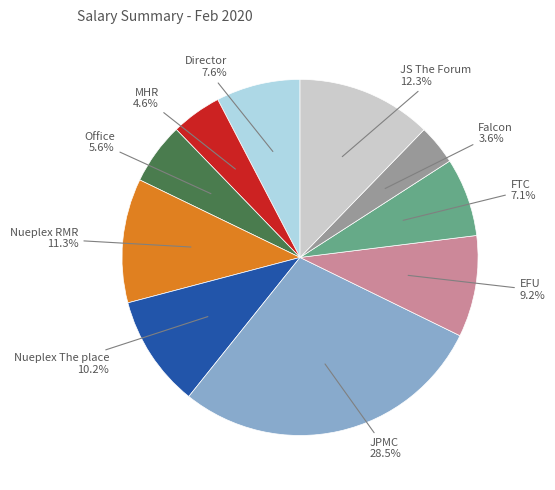

Is there a majority slice in this chart?

No